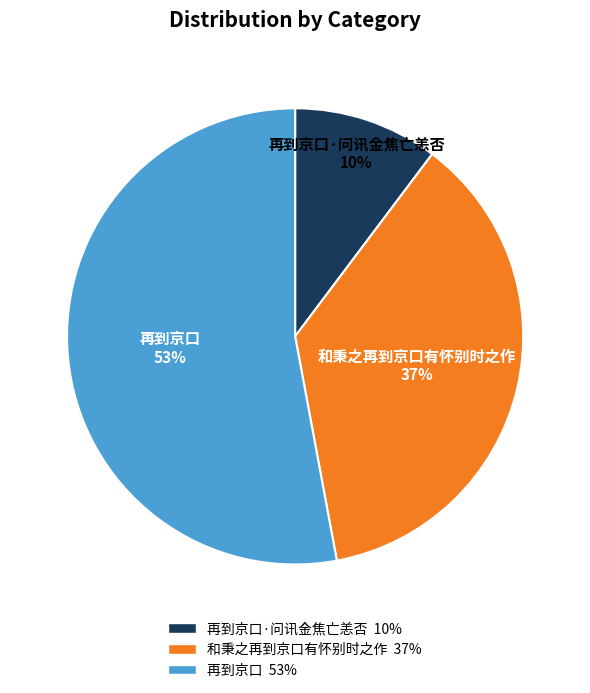

How many slices are in this pie chart?

3